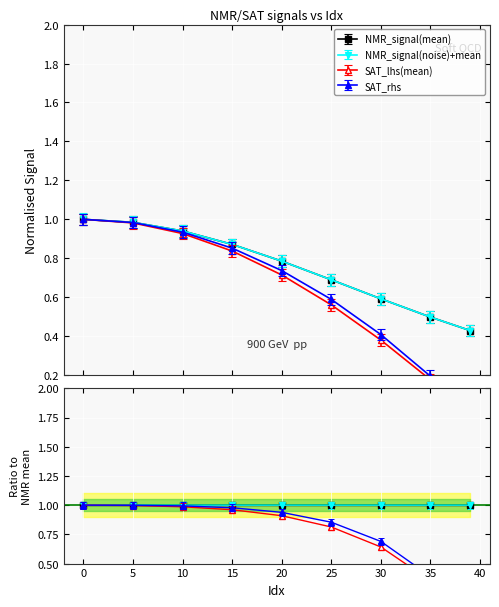

What is the value of the SAT_rhs point at the 5th from the left?

0.7